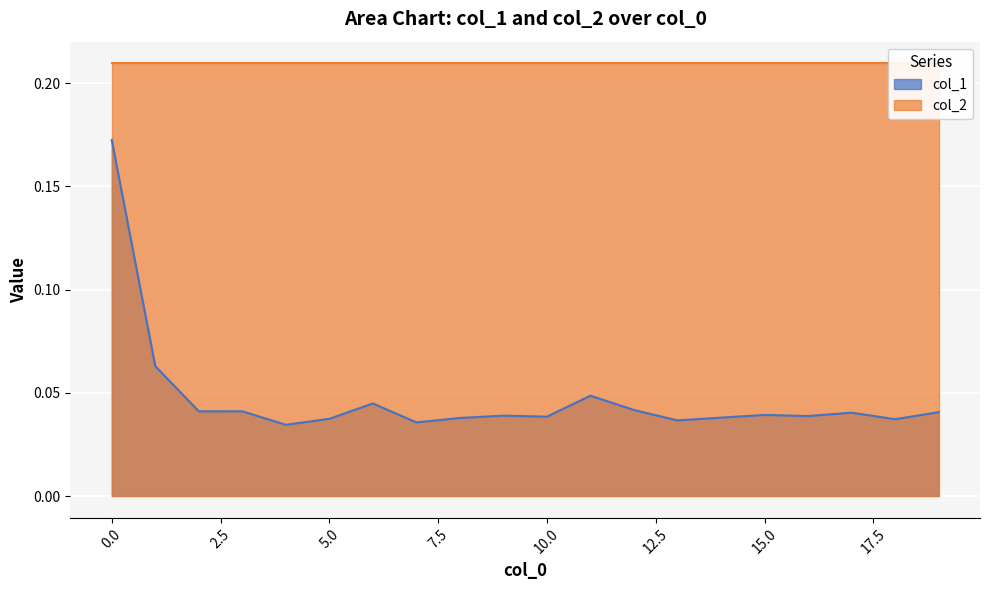

Does the chart display data point markers on the line(s)?

No